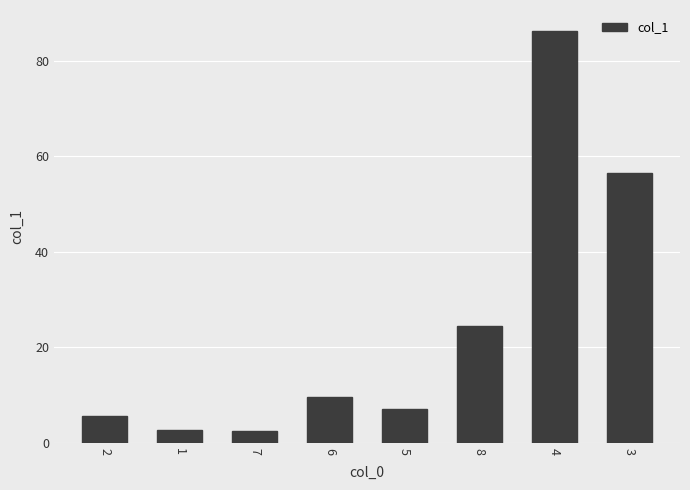

What is the change in value from 6 to 5?

-2.4